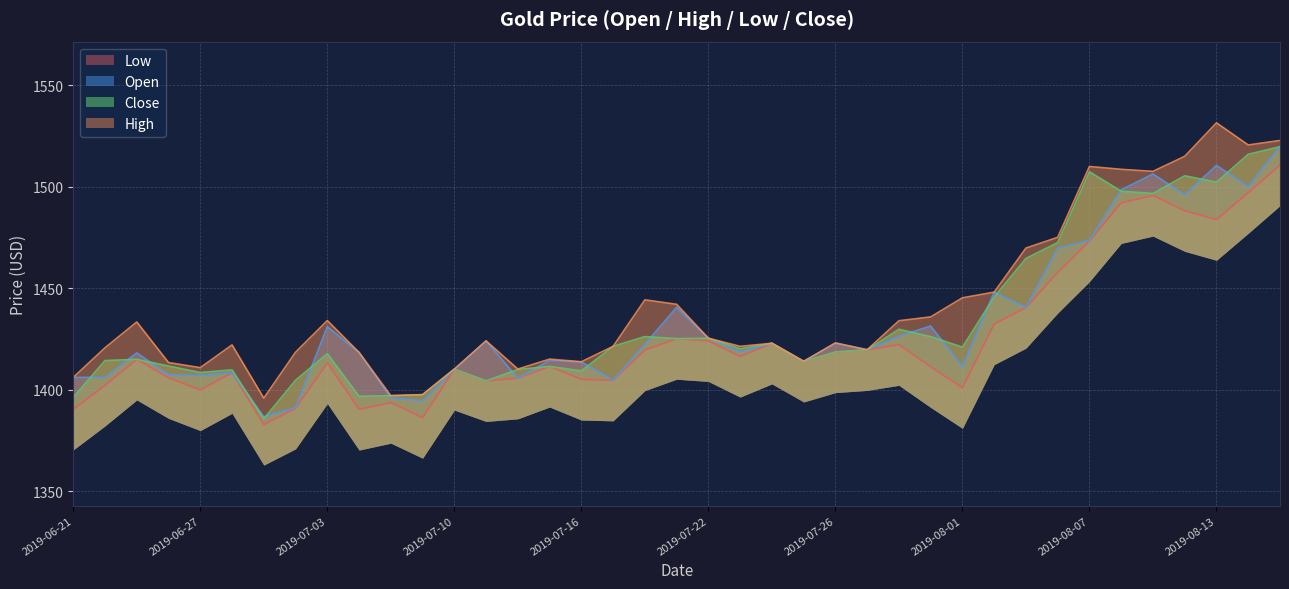

Rank the series at 2019-07-02 from lowest to highest value.

Low, Open, Close, High